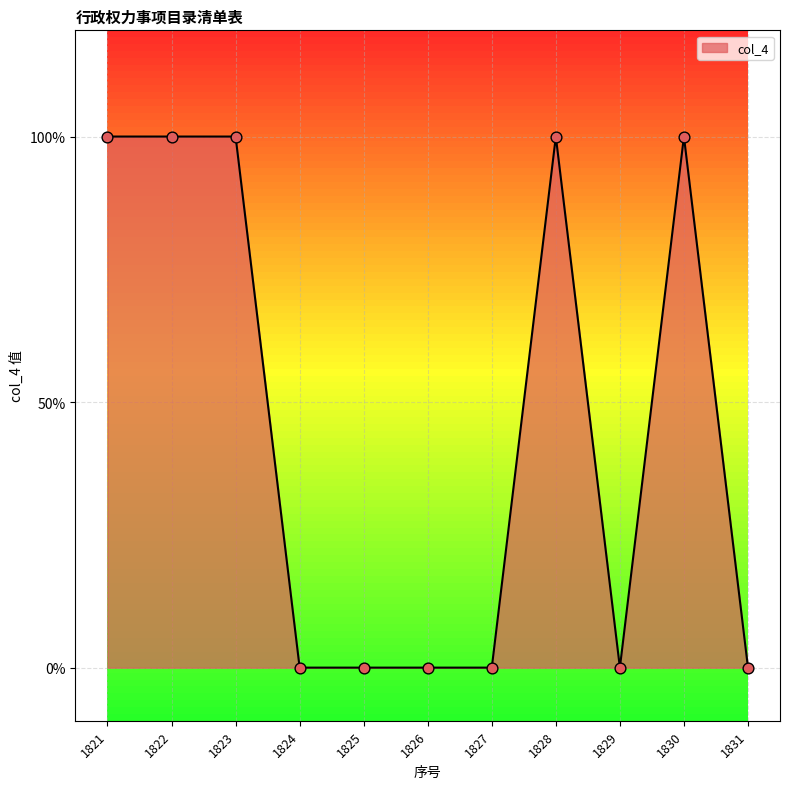

Does the chart have visible grid lines?

Yes